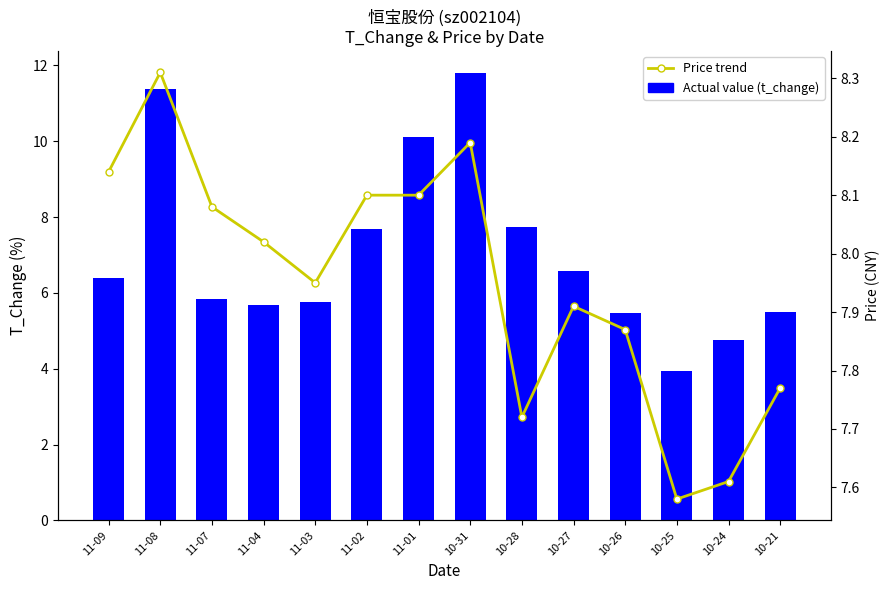

True or false: Actual value (t_change) has a value of 2.3 at 10-25.

False